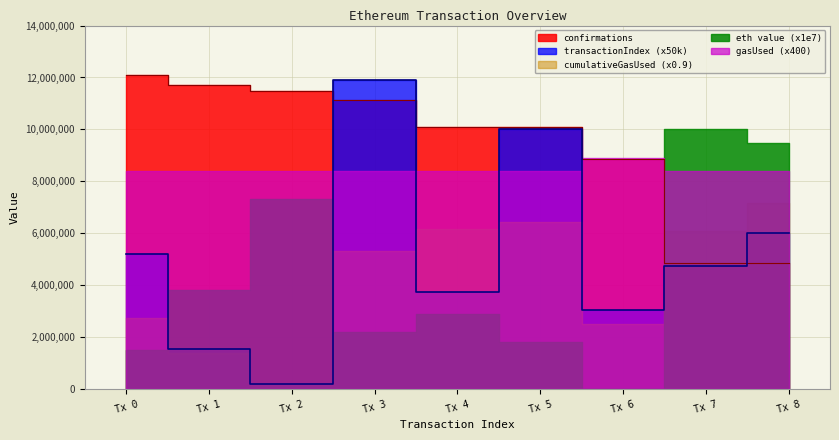

Rank the series at 8 from lowest to highest value.

eth value, transactionIndex, gasUsed, confirmations, cumulativeGasUsed